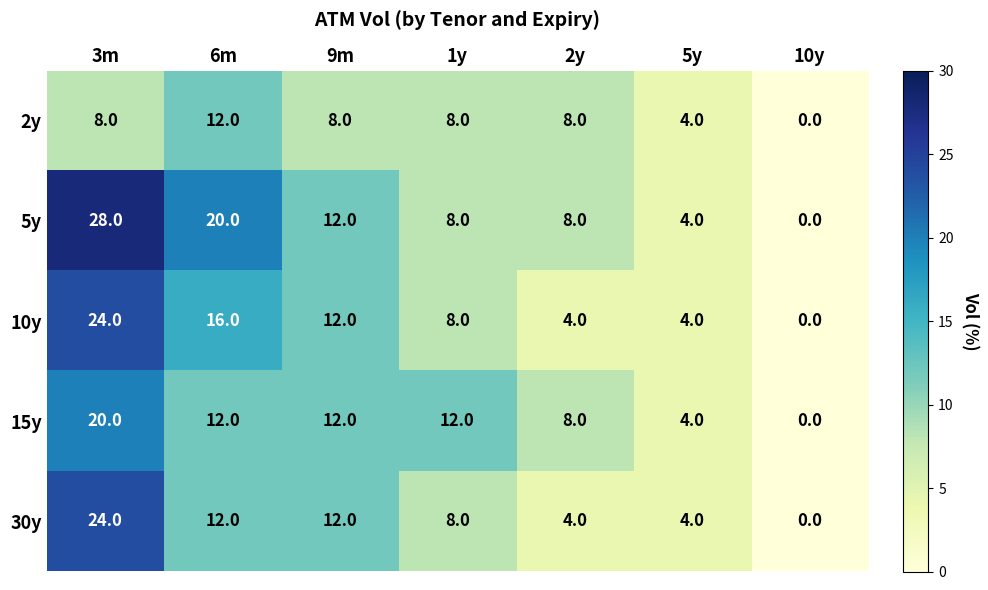

Where does the 15y series first go above 12?

3m